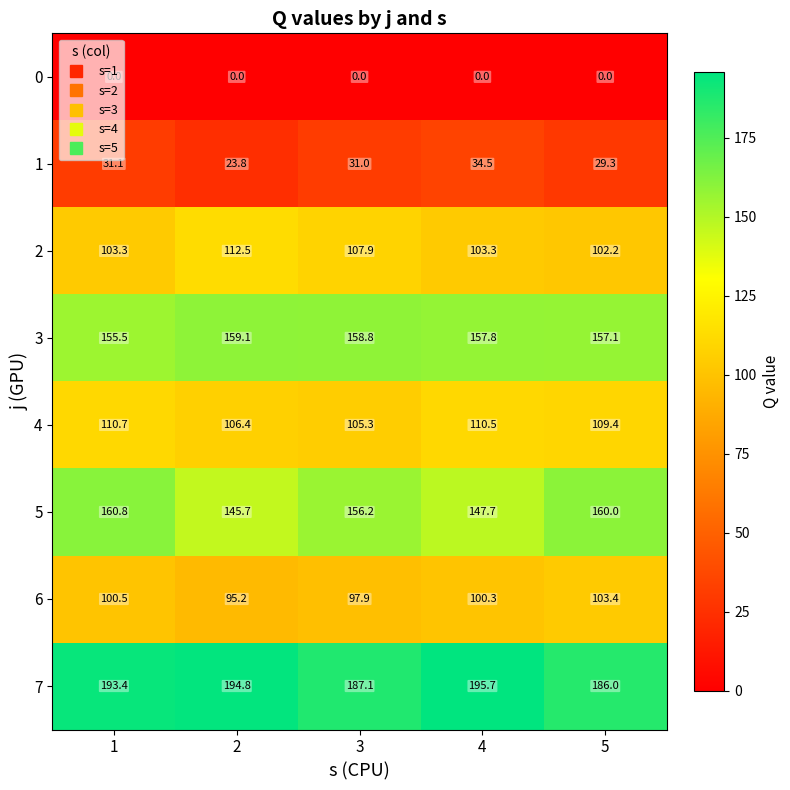

What is the sum of all 3 values?

788.3